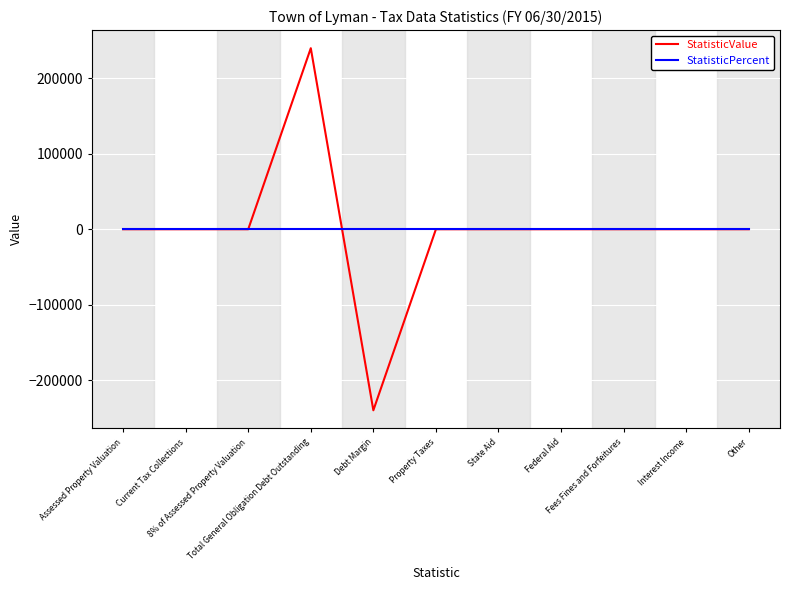

At which category is the sum across all series the highest?

Total General Obligation Debt Outstanding